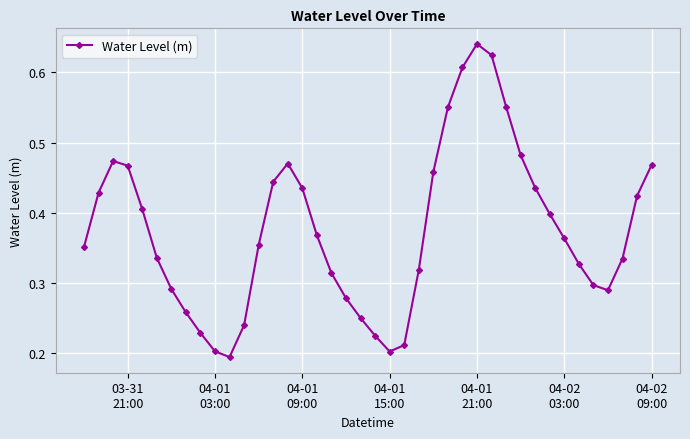

How many values are between 0 and 1?

40